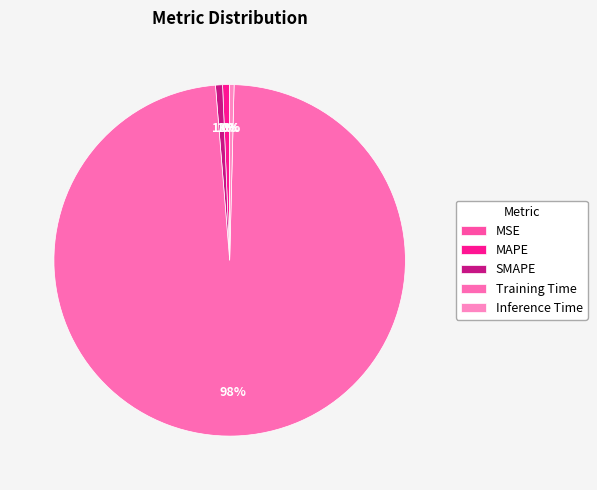

What portion of the pie excludes MSE?

100.0%